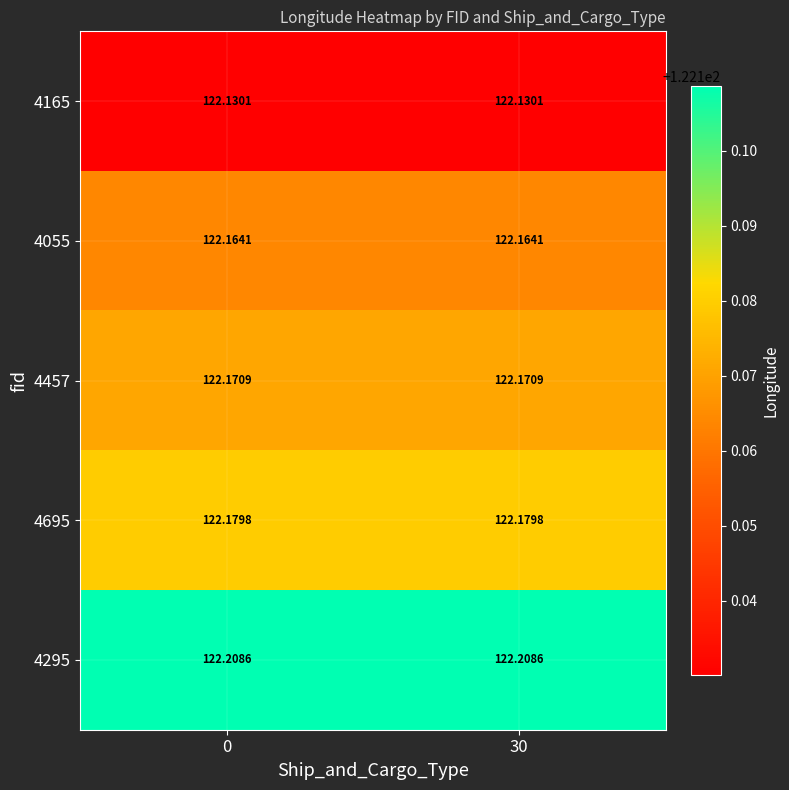

Reading left to right, list all the values displayed in this chart.

4165: 0=122.1	30=122.1
4055: 0=122.2	30=122.2
4457: 0=122.2	30=122.2
4695: 0=122.2	30=122.2
4295: 0=122.2	30=122.2